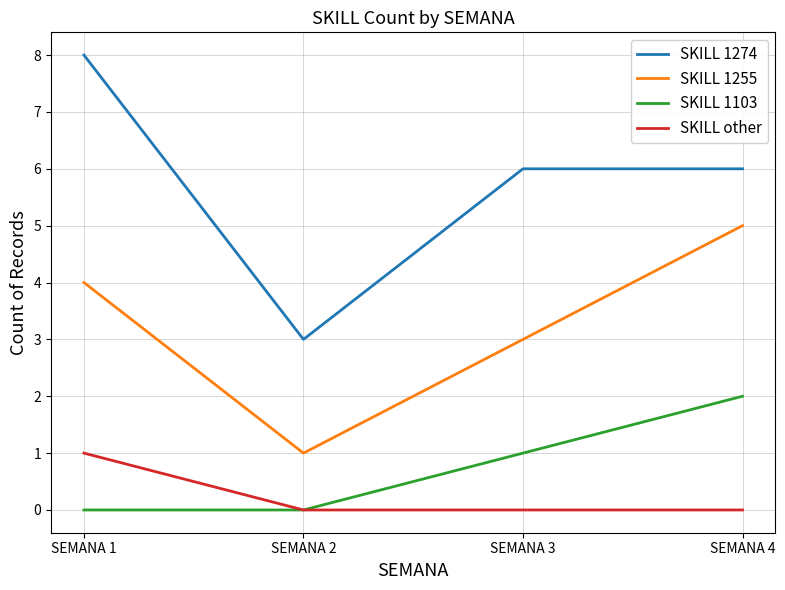

List the series in order of their peak value, highest first.

SKILL 1274, SKILL 1255, SKILL 1103, SKILL other